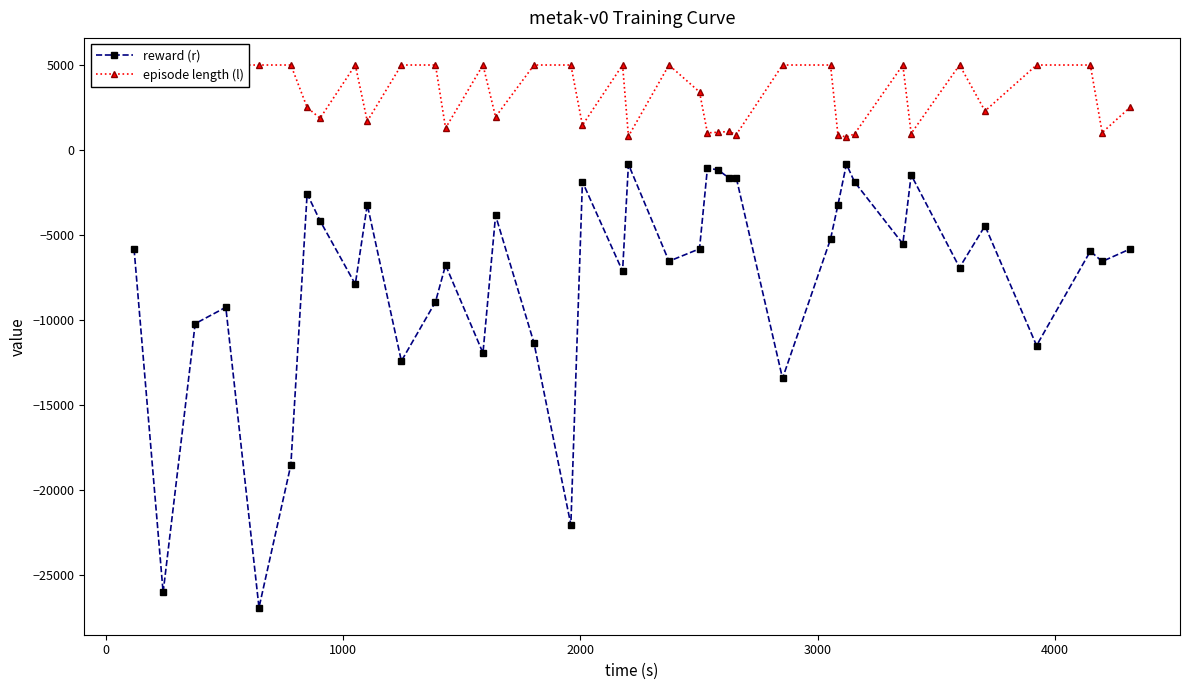

What are all the series names shown in the legend?

reward (r), episode length (l)